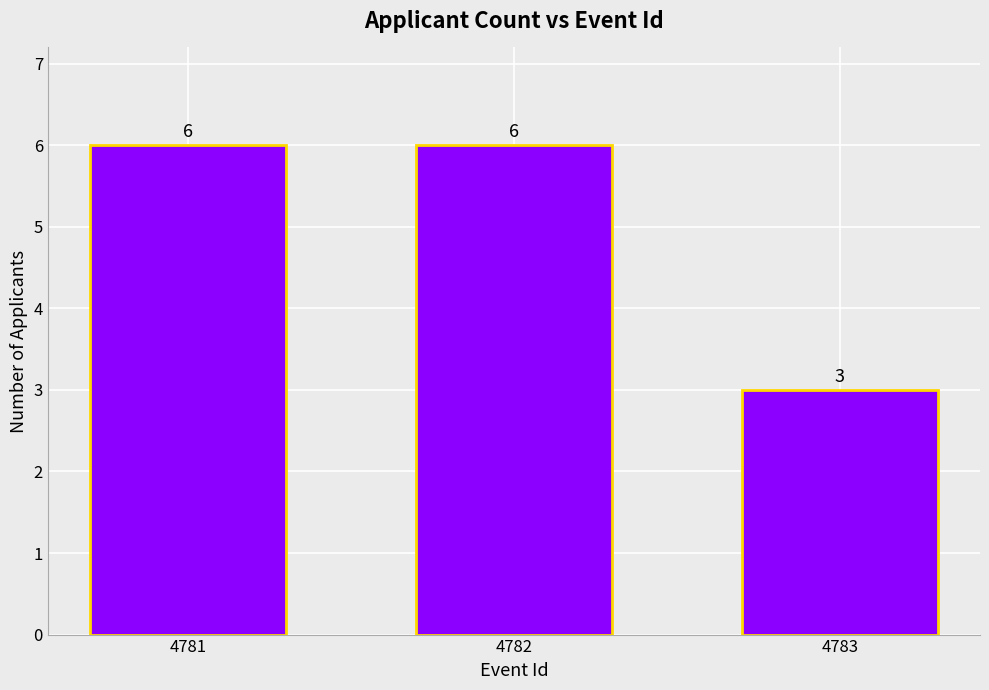

At which category does the chart reach its minimum across all series?

4783